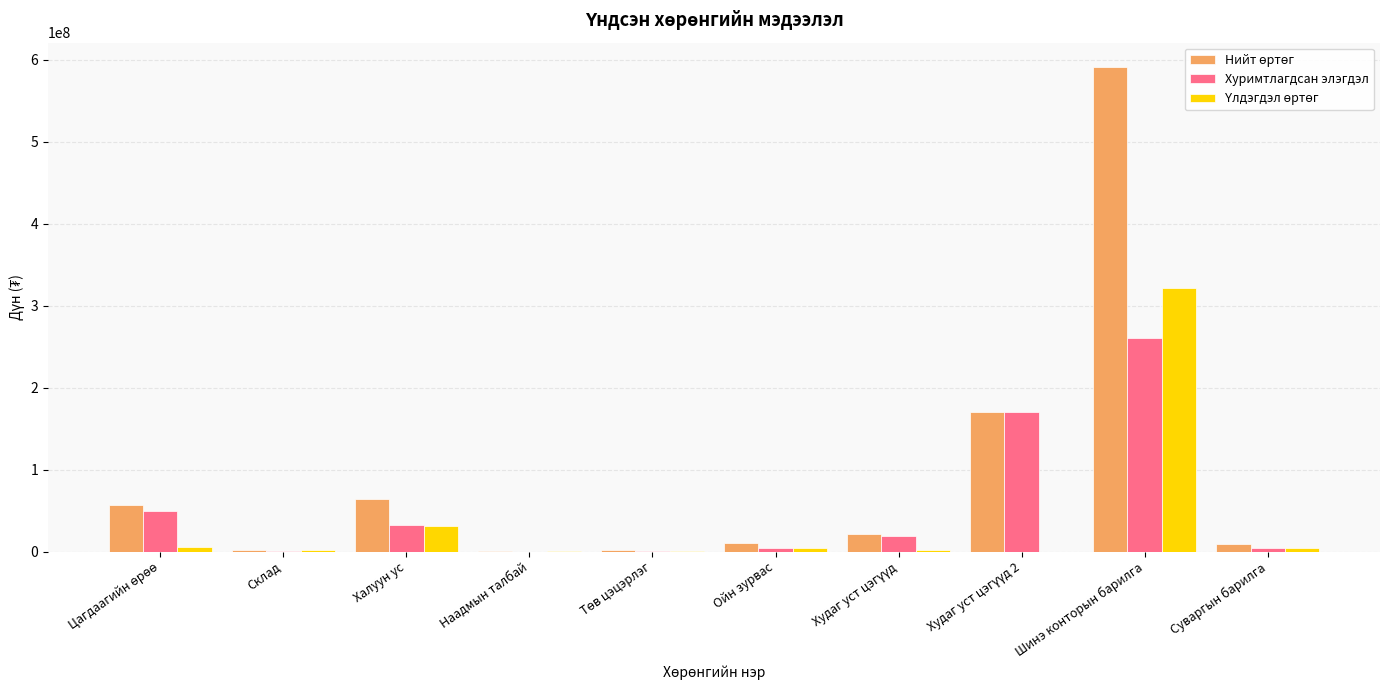

At which category is the sum across all series the highest?

Шинэ конторын барилга